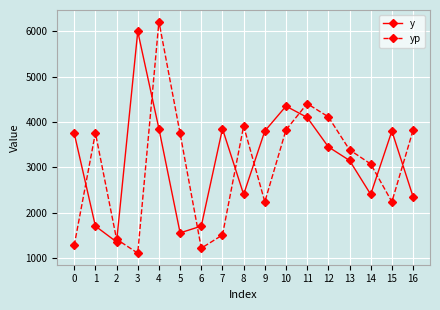

Does the chart display data point markers on the line(s)?

Yes